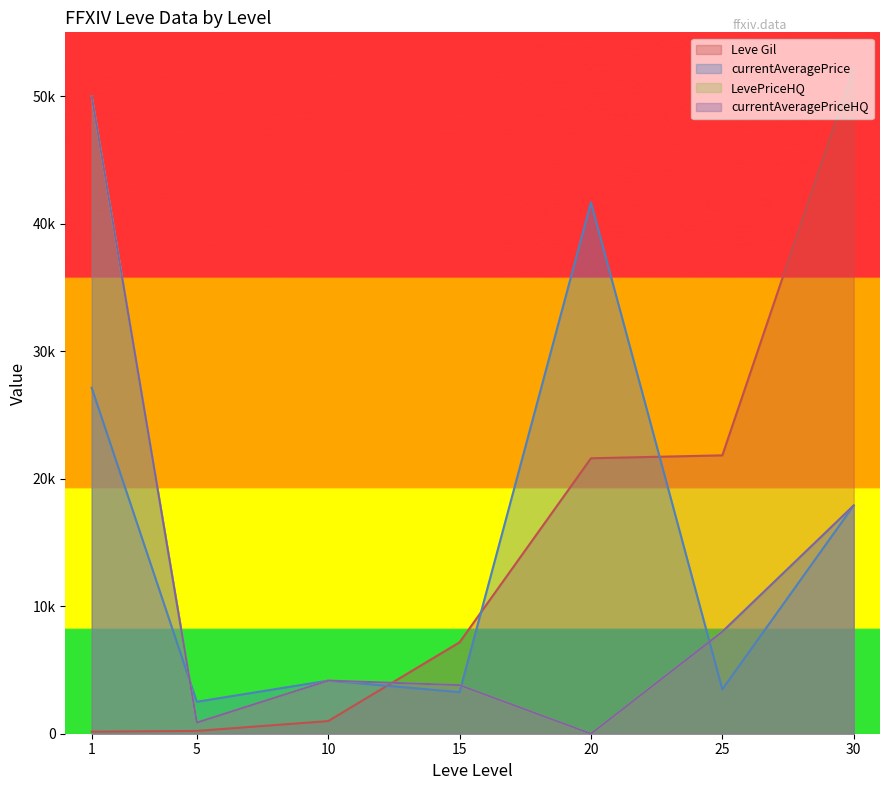

Which series has the largest total across all categories?

Leve Gil